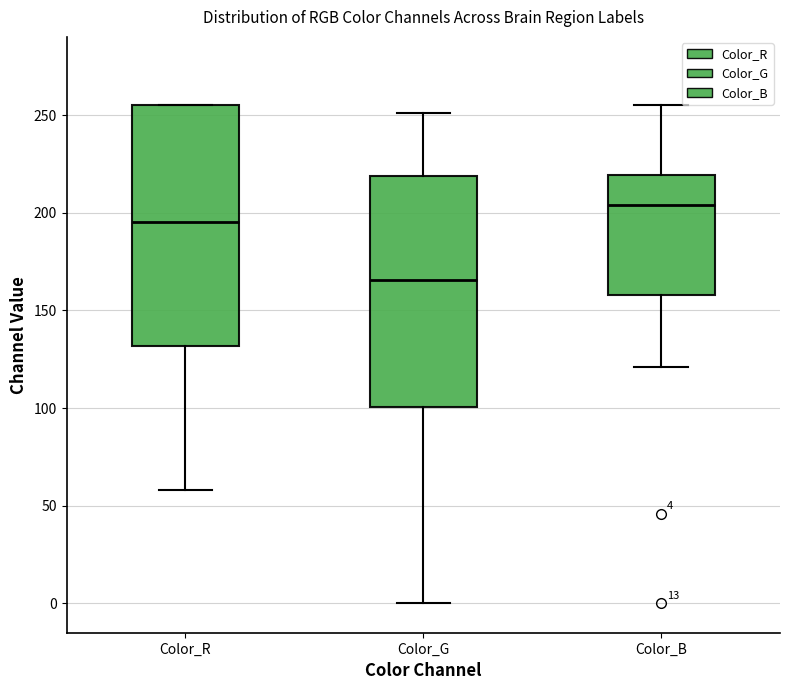

Which box has the highest median line?

Color_B